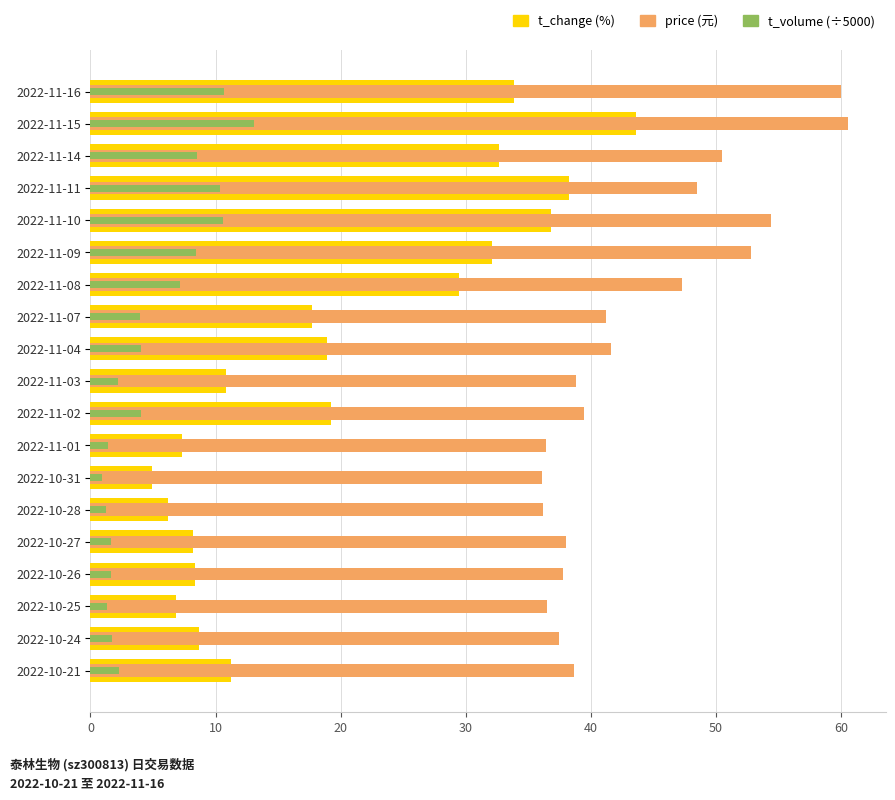

The t_volume (÷5000) series shows 1.7 at 2022-10-26. True or false?

True